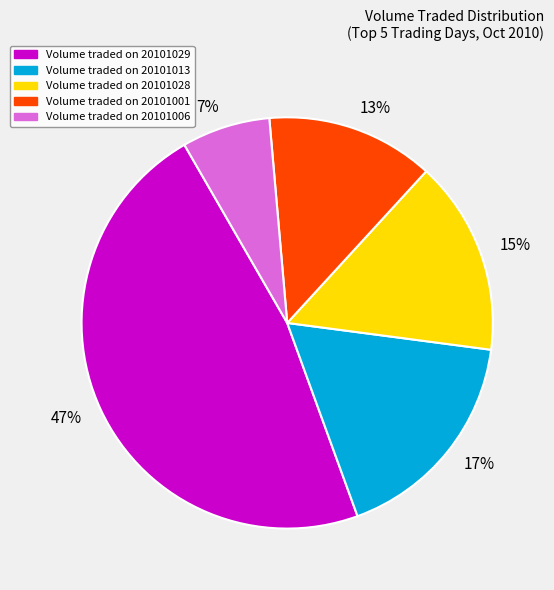

Which slice is the smallest?

Volume traded on 20101006